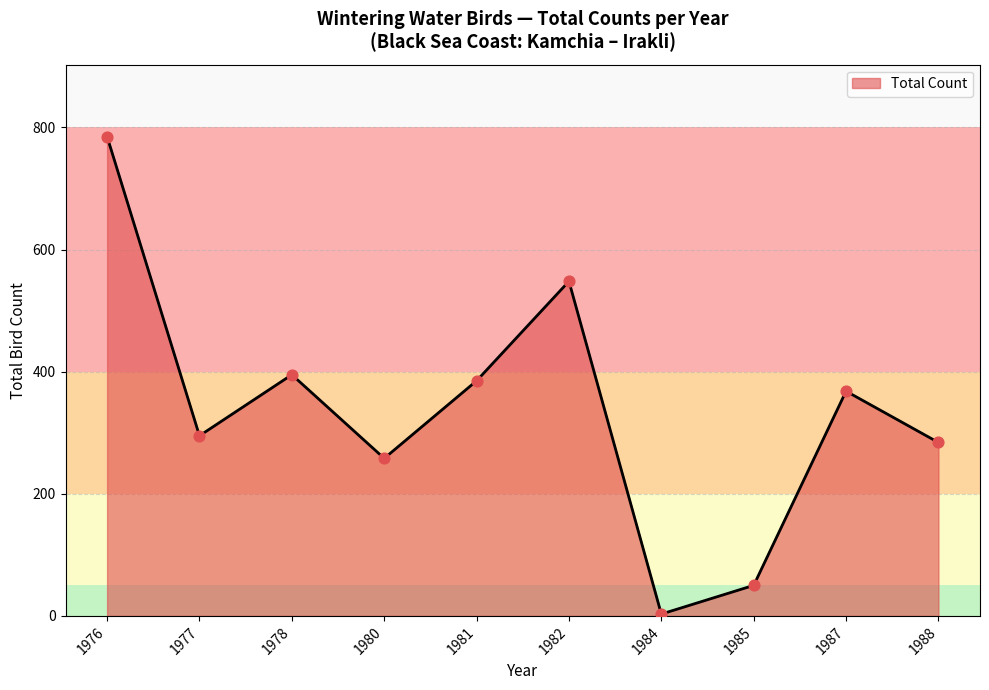

What is the ratio of the value at 1980 to the value at 1982?

0.5